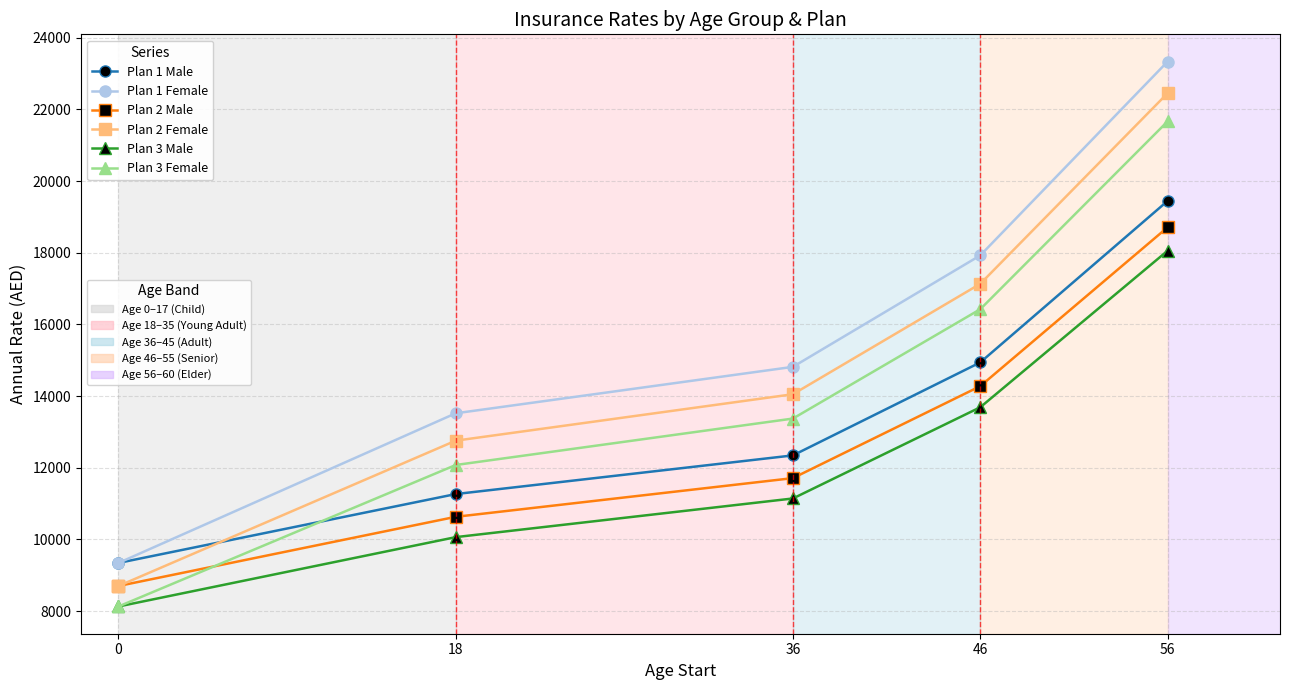

What is the spread (max minus min) of values at 0?

1215